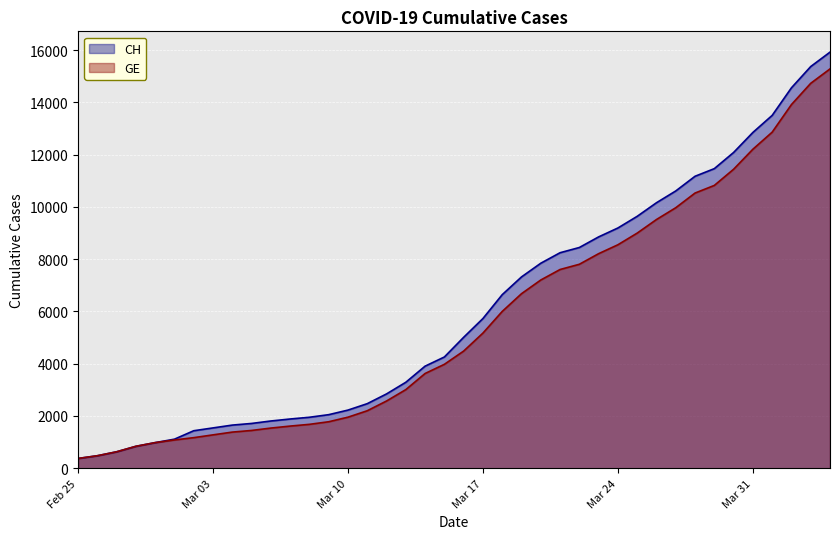

Which series has the widest spread of values?

CH